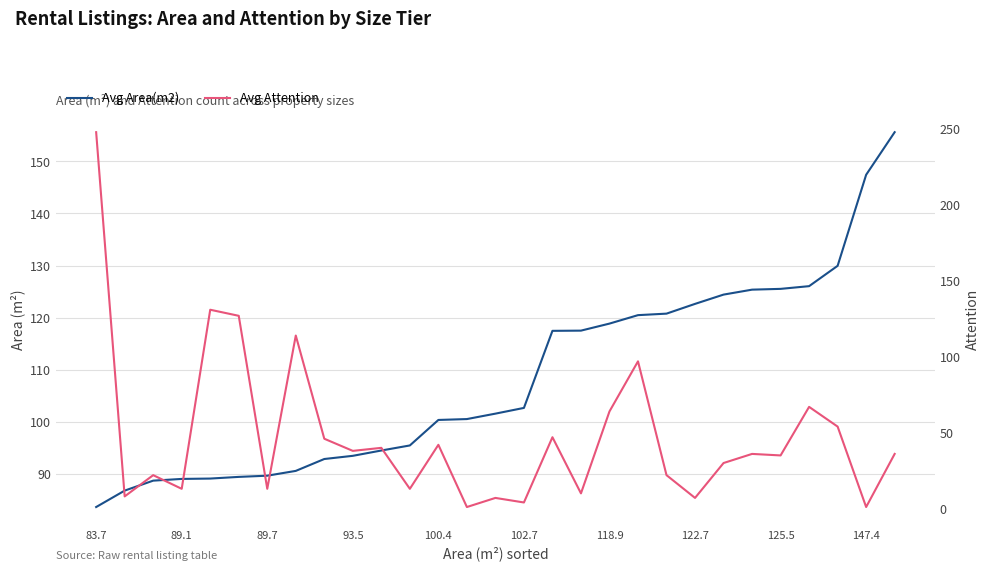

Reading right to left, extract all data points from this chart.

Avg Area(m2): 155.6	147.4	130.0	126.1	125.5	125.4	124.4	122.7	120.8	120.5	118.9	117.5	117.5	102.7	101.6	100.6	100.4	95.5	94.5	93.5	92.9	90.6	89.7	89.5	89.2	89.1	88.8	86.8	83.7
Avg Attention: 36.0	1.0	54.0	67.0	35.0	36.0	30.0	7.0	22.0	97.0	64.0	10.0	47.0	4.0	7.0	1.0	42.0	13.0	40.0	38.0	46.0	114.0	13.0	127.0	131.0	13.0	22.0	8.0	248.0